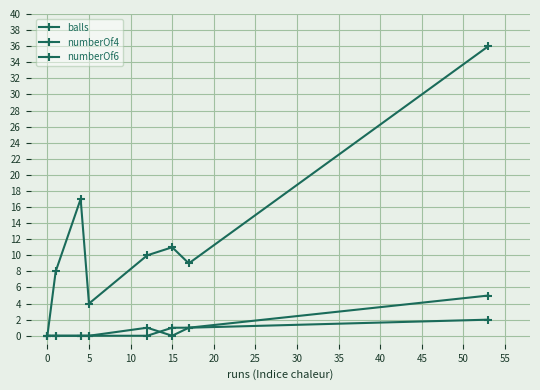

Reading left to right, what are all the values shown in this chart?

balls: 0	8	17	4	10	11	9	36
numberOf4: 0	0	0	0	1	0	1	5
numberOf6: 0	0	0	0	0	1	1	2